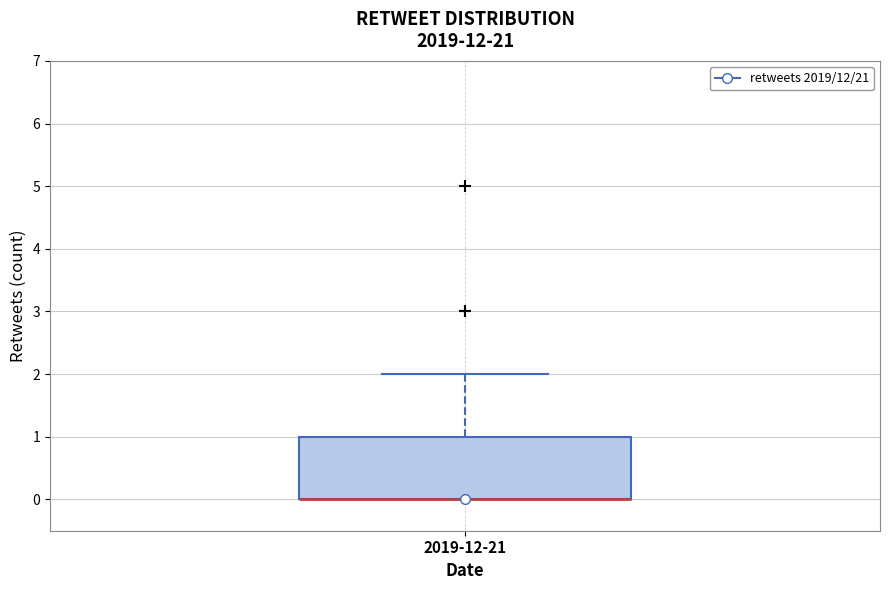

Read this box plot against the y-axis: the position of the median line, the range covered by the box, and the ends of both whiskers. The values are not printed on the chart, so give them approximately, as read against the axis.

median 0 (drawn on the box's lower edge), box 0 to 1, whiskers 0 to 2